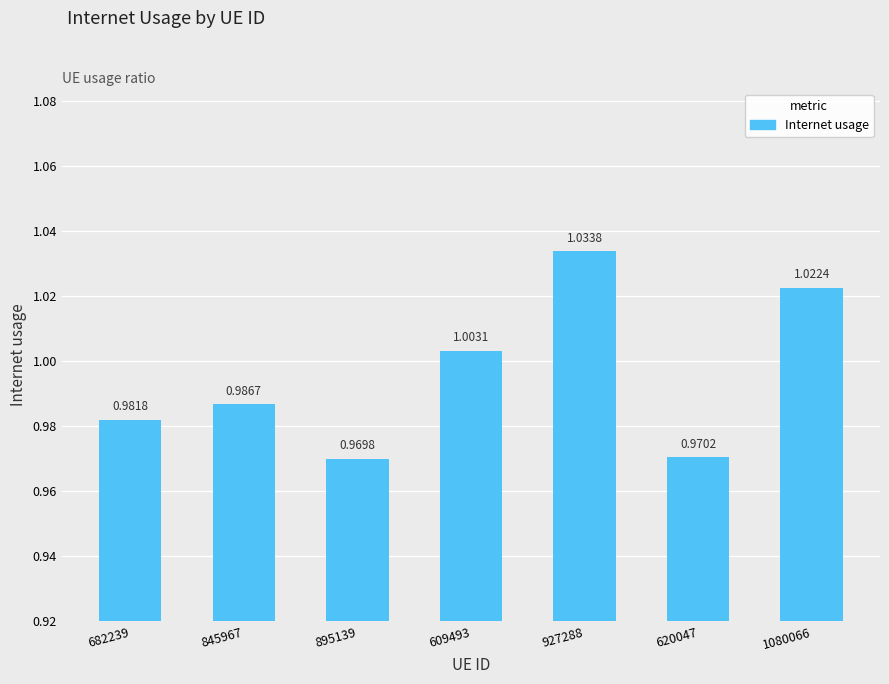

Which category has the highest value across all series?

927288